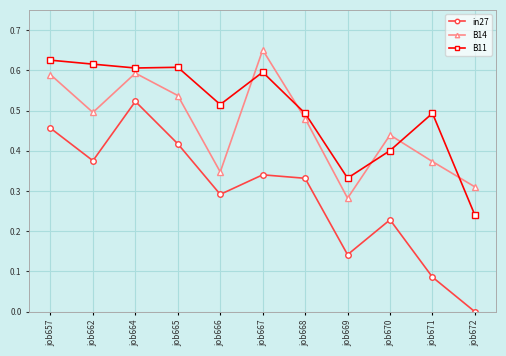

Where is in27 nearest to the value 0?

job672